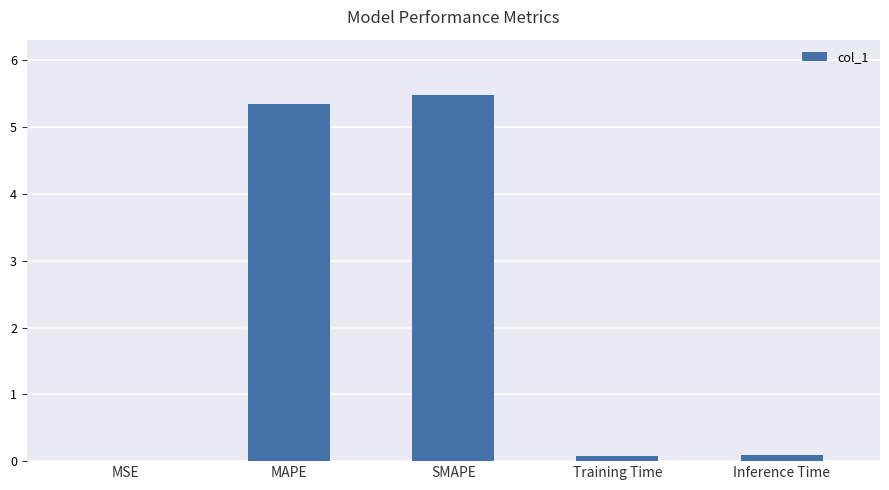

What is the sum of all values?

11.0